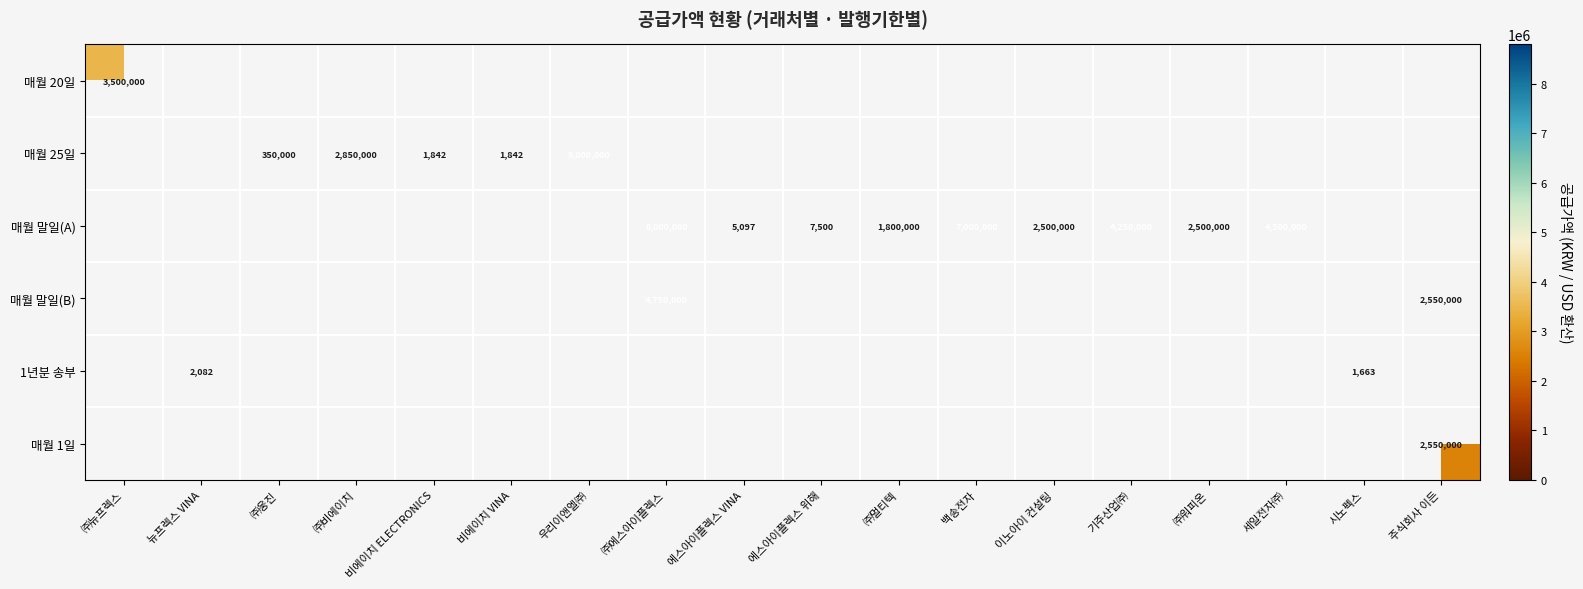

Count the number of data series in this chart.

6